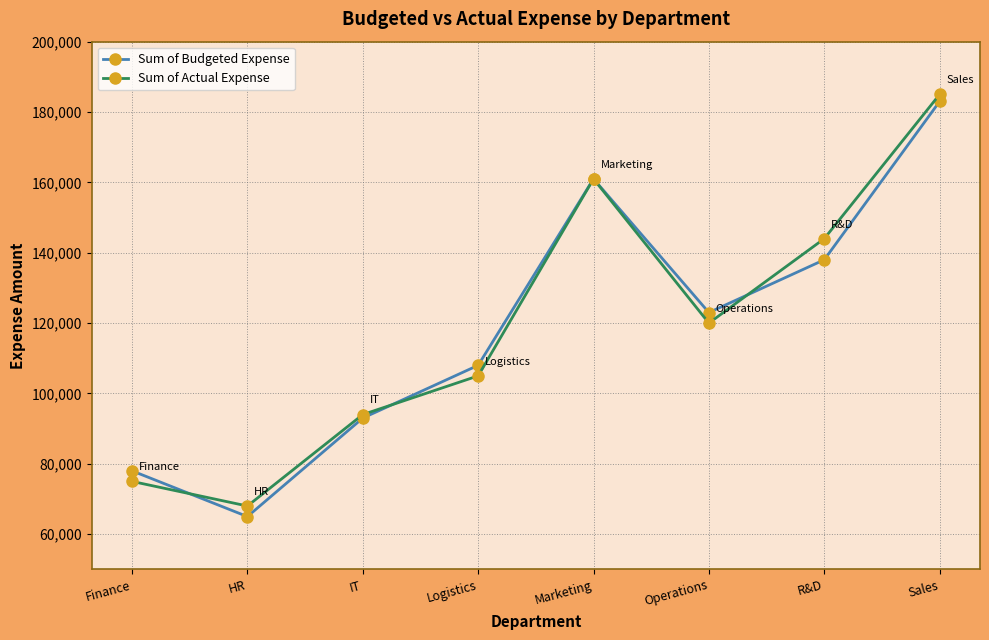

Is it true that Sum of Budgeted Expense equals 65000 at HR?

True